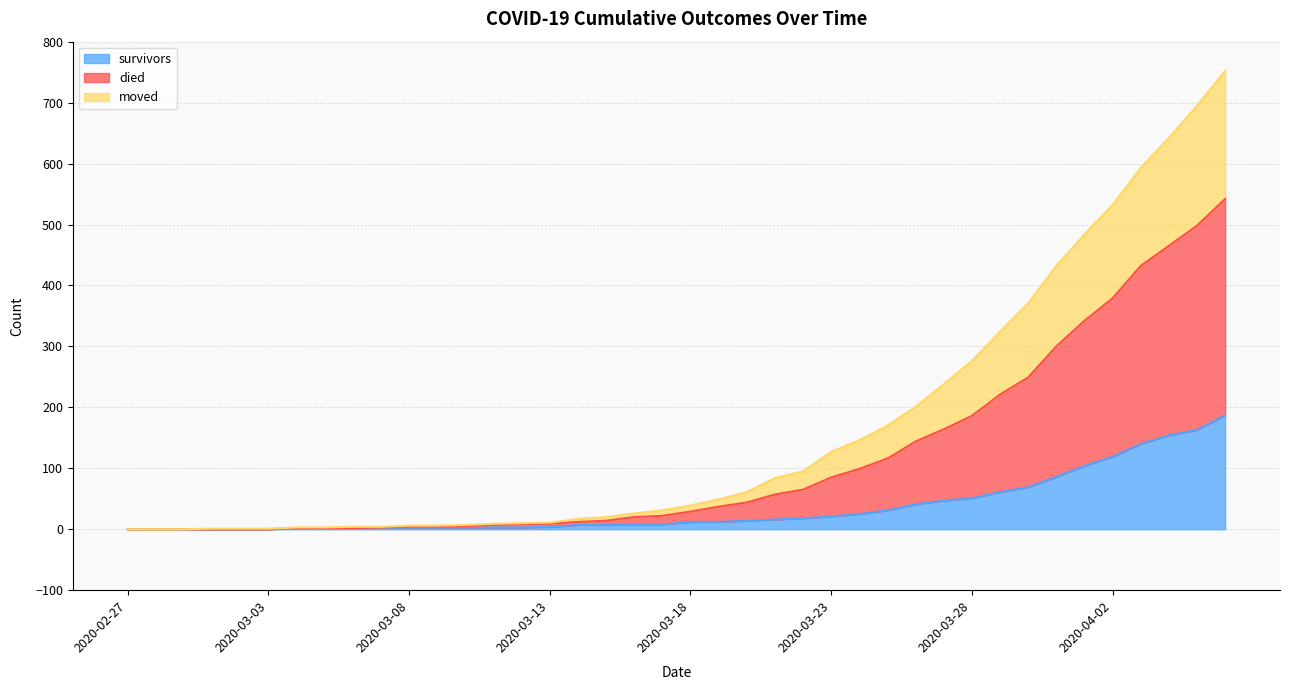

Does the chart display data point markers on the line(s)?

No